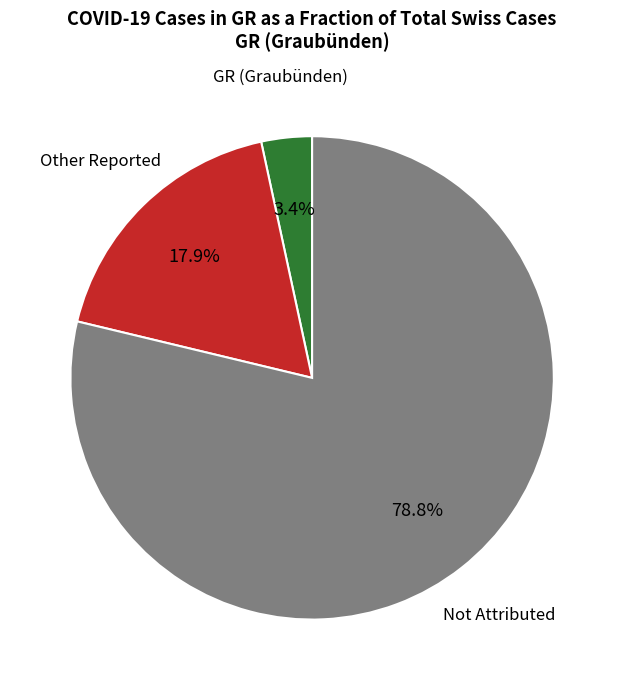

Is there a majority slice in this chart?

Yes